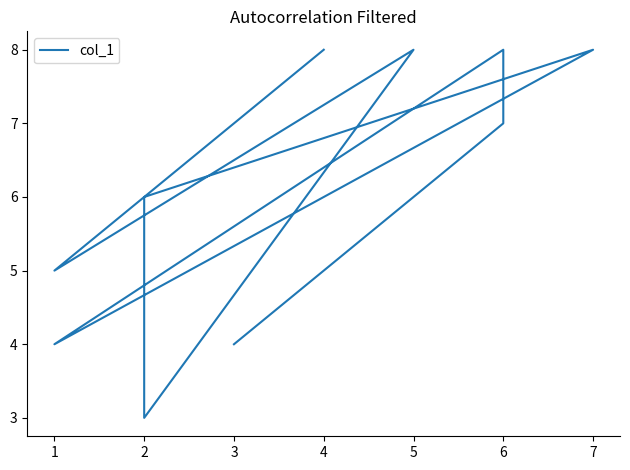

Rank the categories by value from lowest to highest.

2, 2, 1, 3, 1, 2, 6, 4, 5, 7, 6